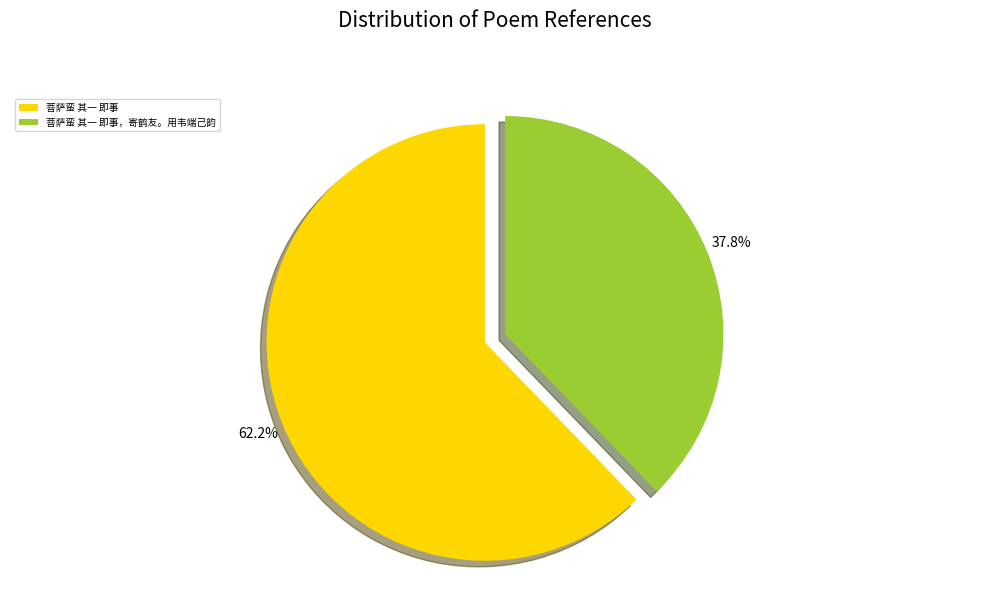

Approximately how many times larger is the value at 菩萨蛮 其一 即事 compared to 菩萨蛮 其一 即事，寄鹤友。用韦端己韵?

1.6